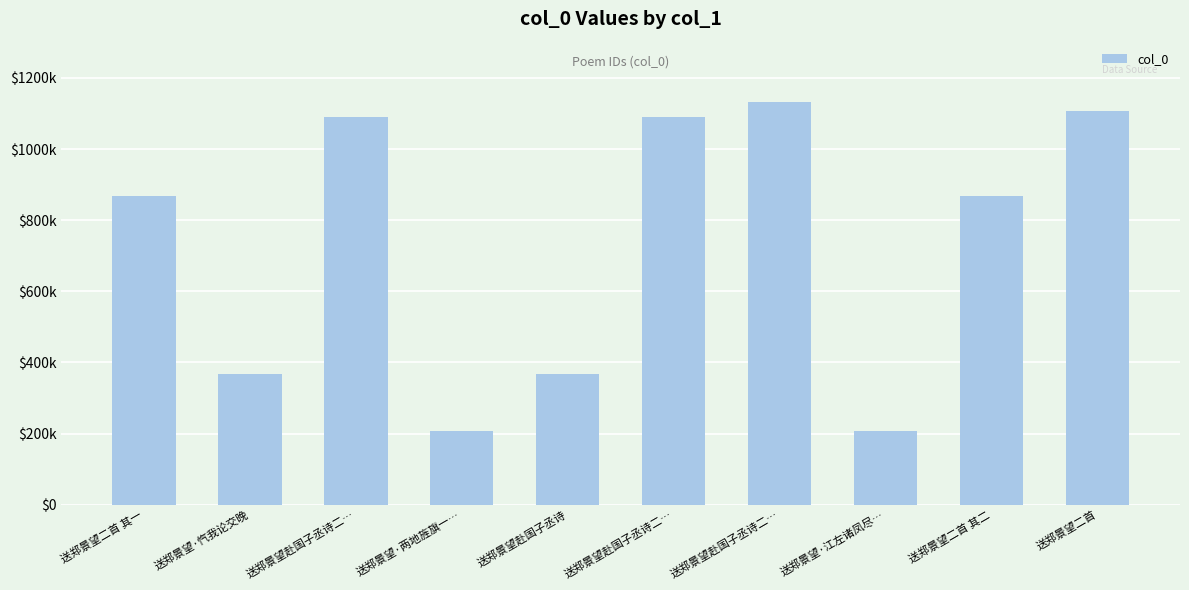

How many data points are above 868627?

4